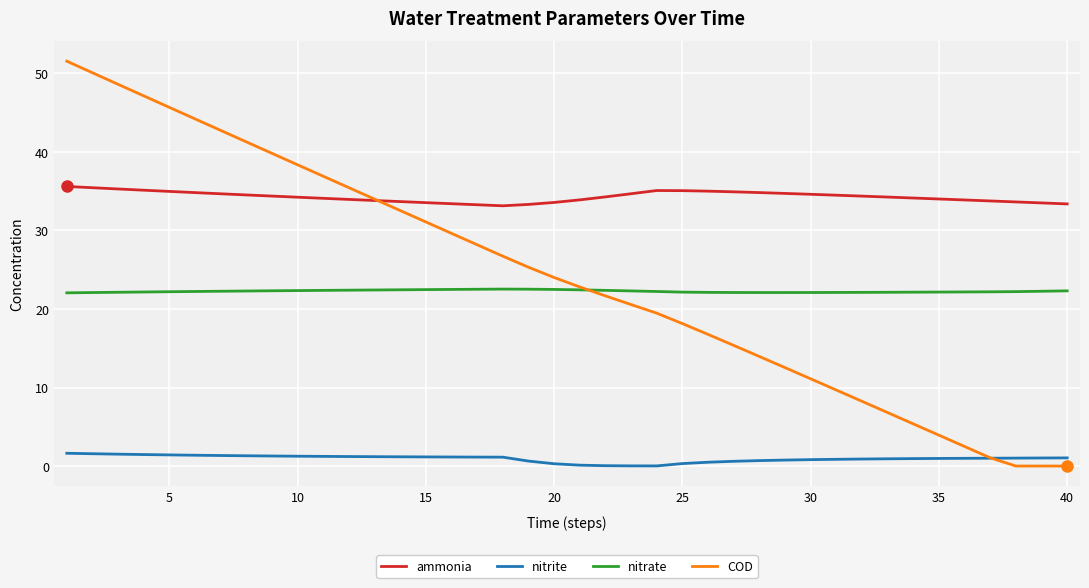

True or false: nitrate and ammonia cross at least once.

False